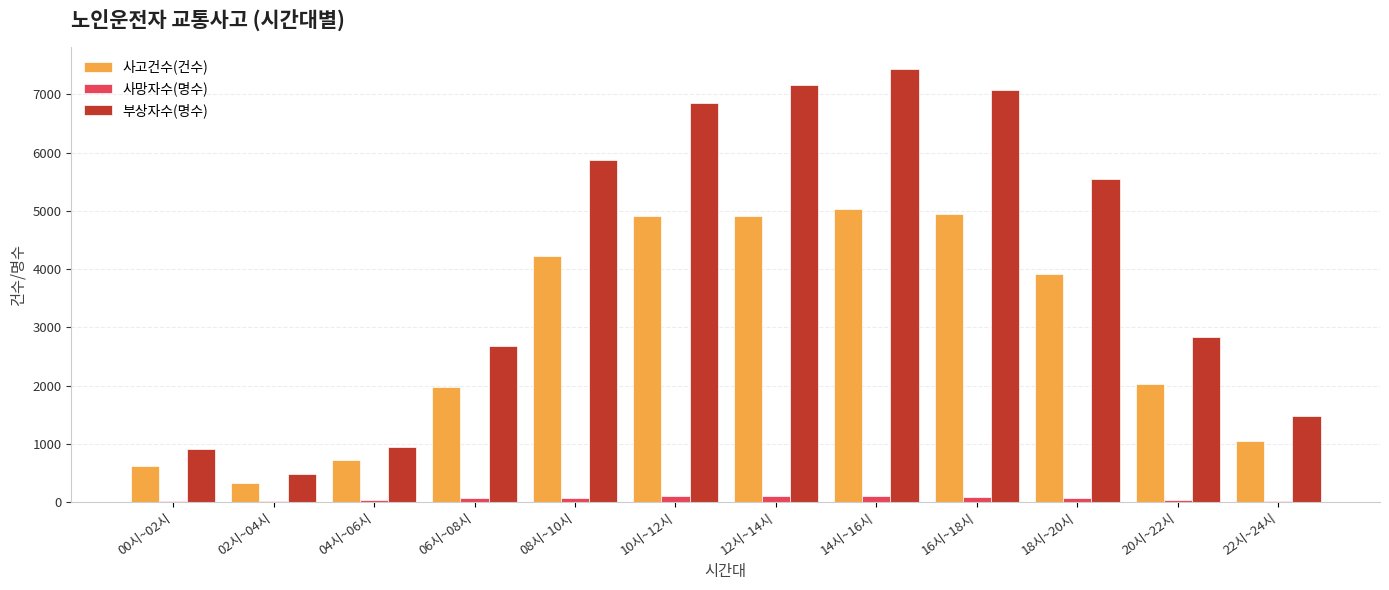

How many series are shown in this chart?

3